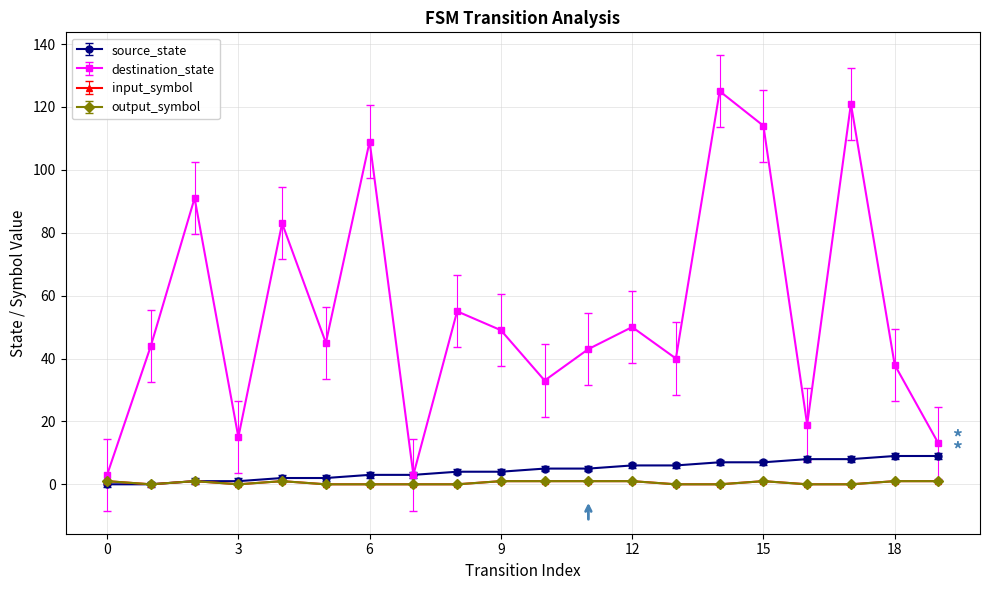

Which category has the highest value in the source_state series?

18